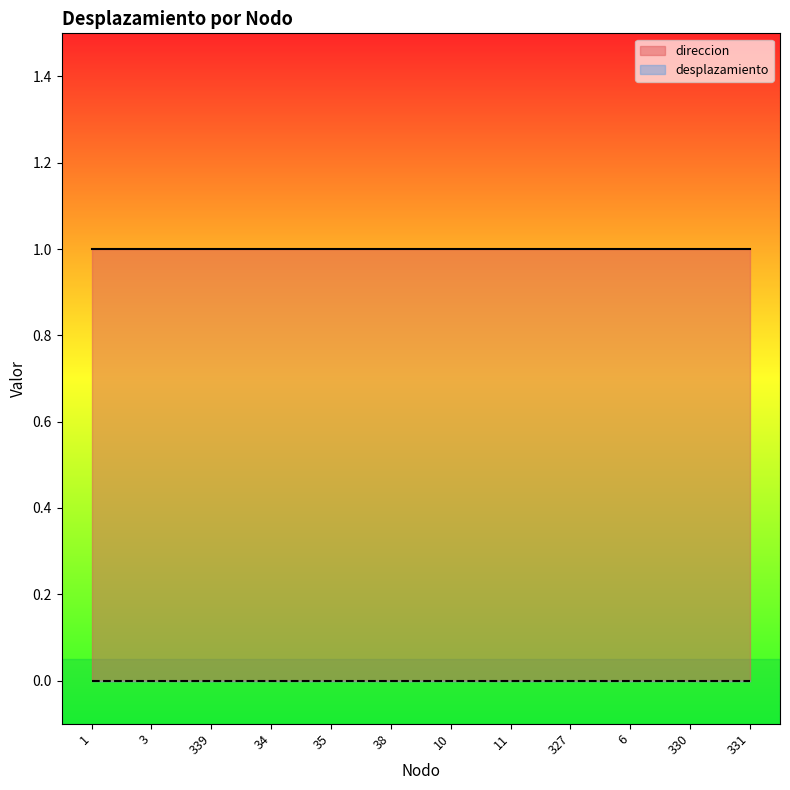

Reading right to left, extract all data points from this chart.

direccion: 331=1	330=1	6=1	327=1	11=1	10=1	38=1	35=1	34=1	339=1	3=1	1=1
desplazamiento: 331=0	330=0	6=0	327=0	11=0	10=0	38=0	35=0	34=0	339=0	3=0	1=0